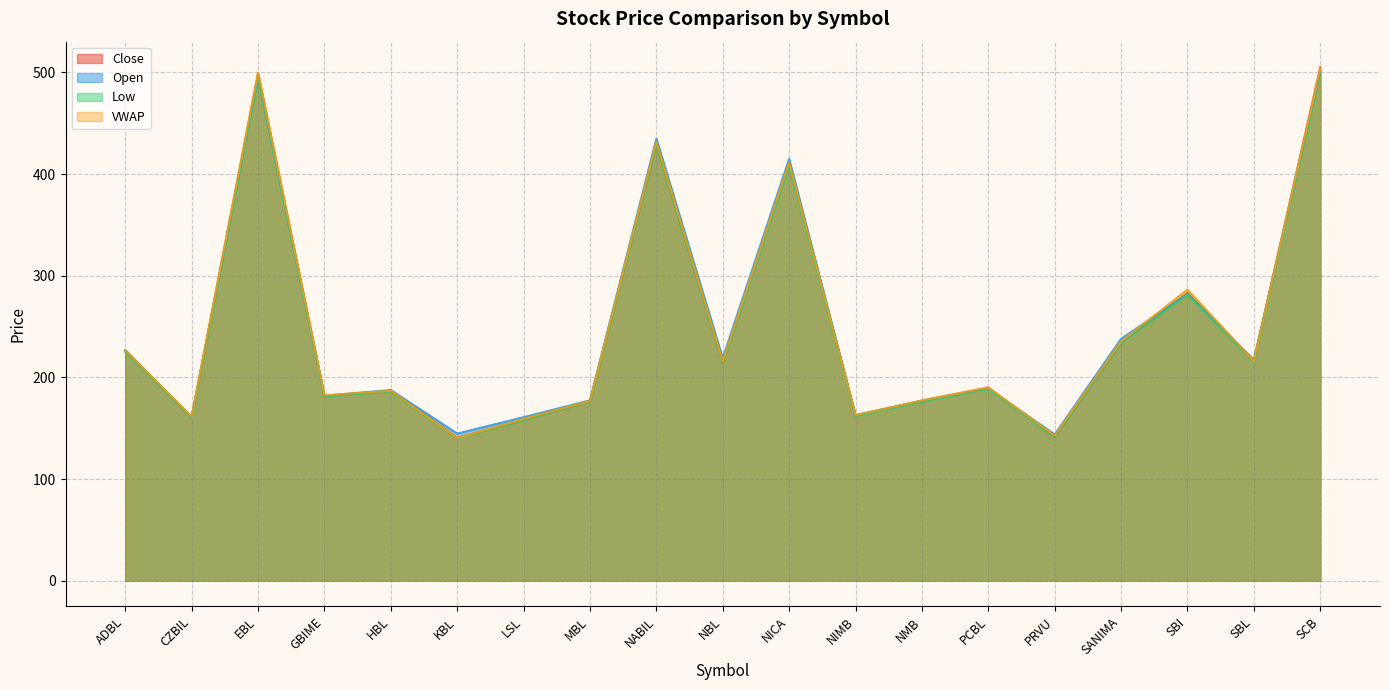

What is the total value across all series at MBL?

707.6